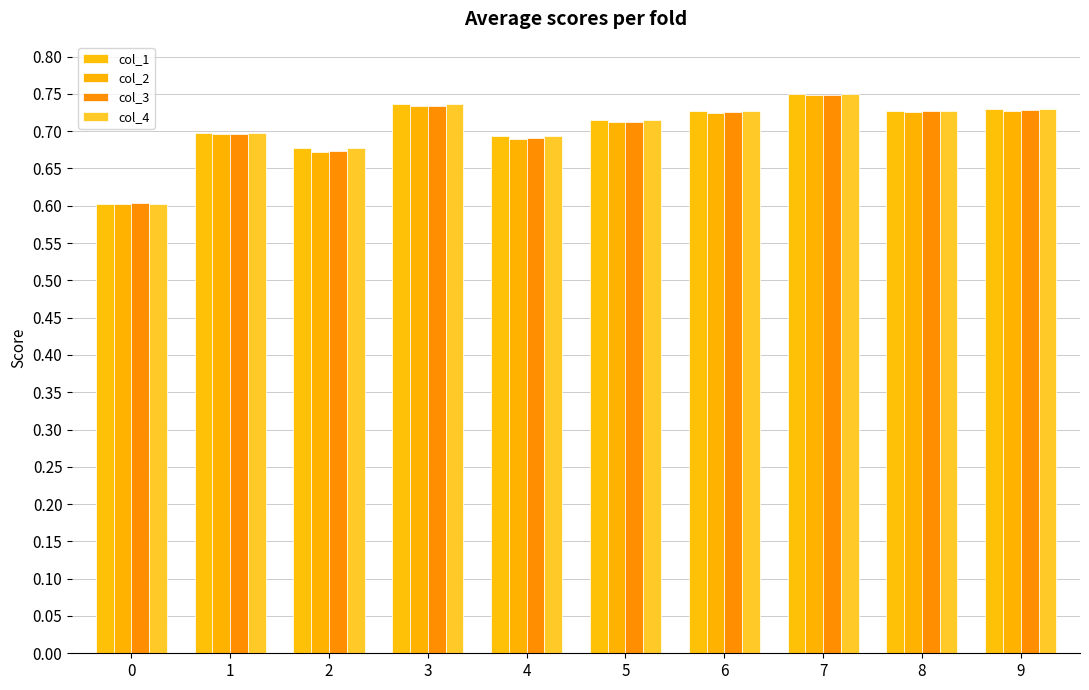

Between 6 and 8, which series saw the biggest shift?

col_3